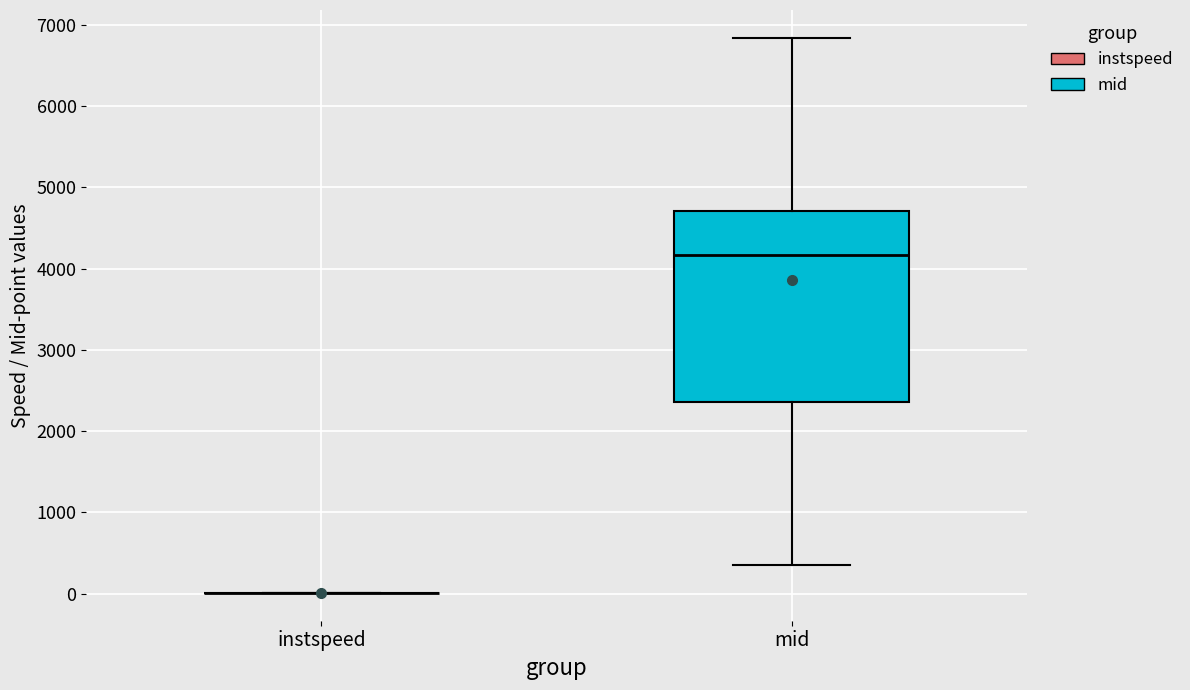

Which box is the tallest, from its lower edge to its upper edge?

mid